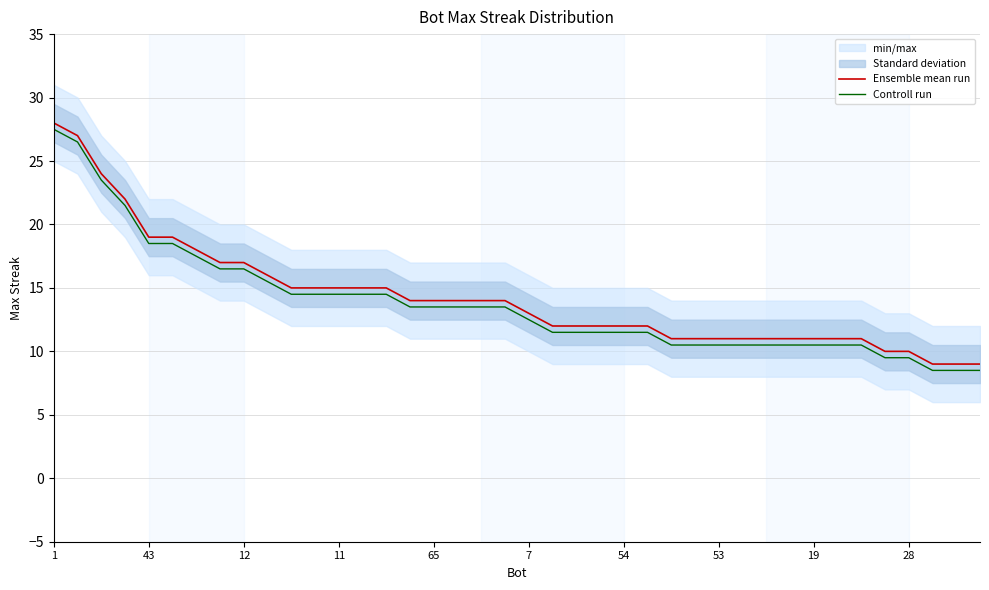

What is the maximum value shown in the chart?

28.0